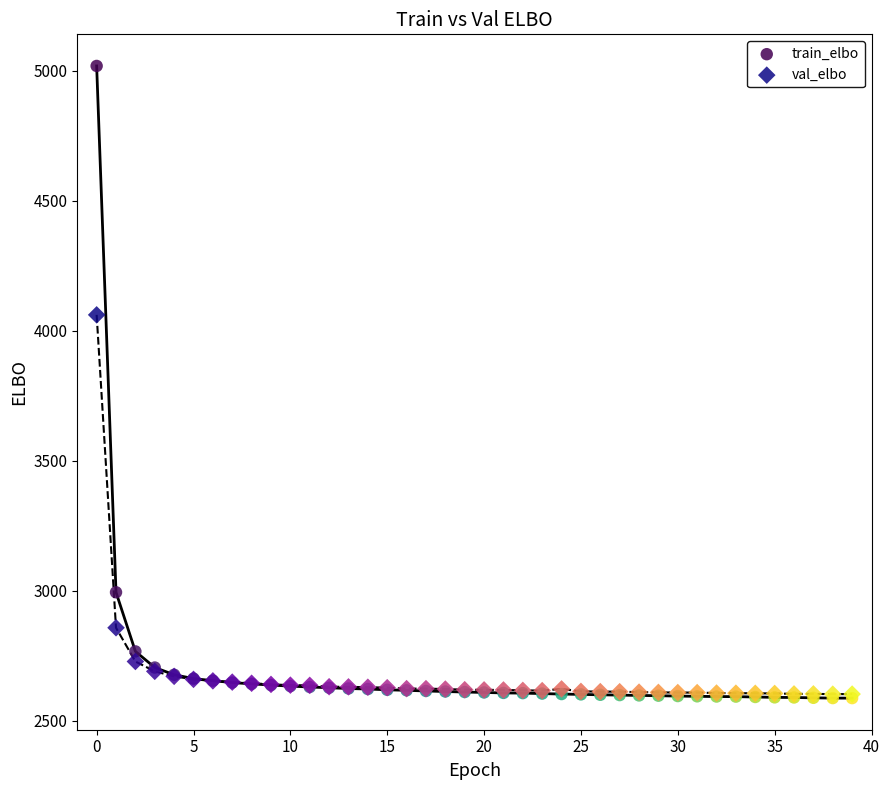

Across all series, what Y value is closest to 3802?

4061.2